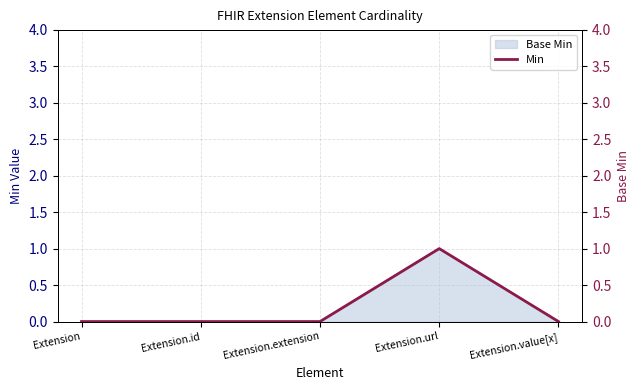

What is the maximum value shown in the chart?

1